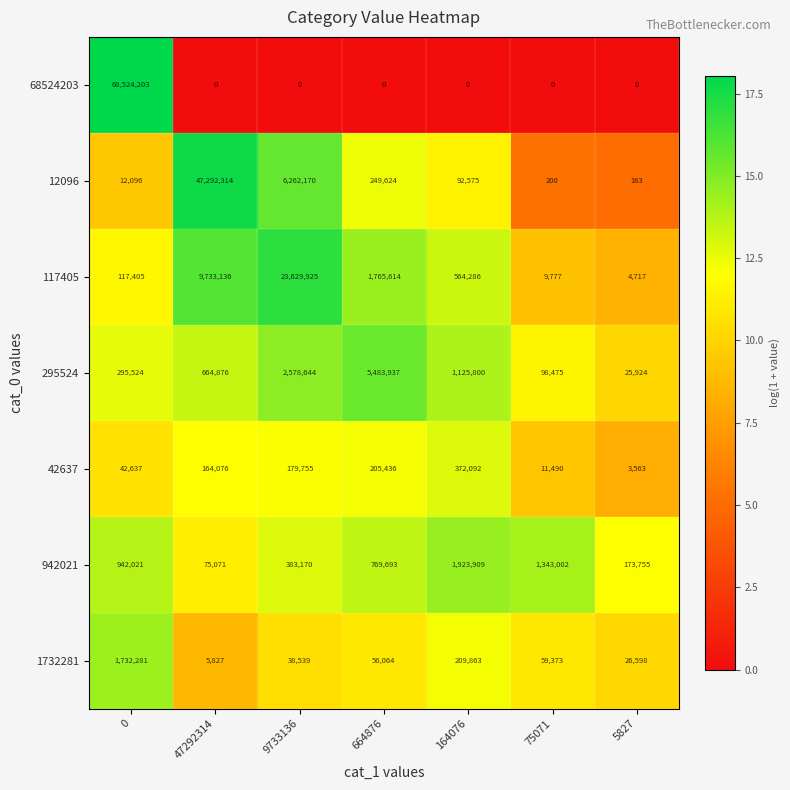

What is the average value of the 68524203 series?

9789172